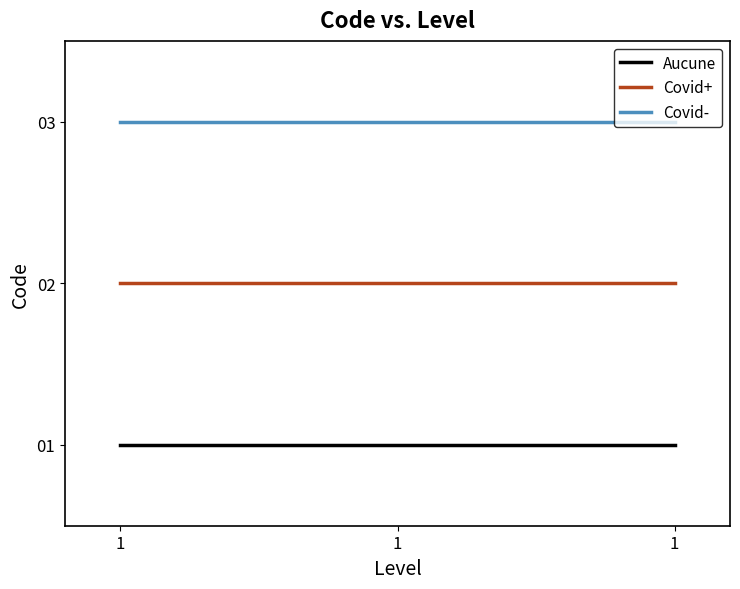

Reading left to right, what are all the values shown in this chart?

Aucune: 1	1	1
Covid+: 2	2	2
Covid-: 3	3	3